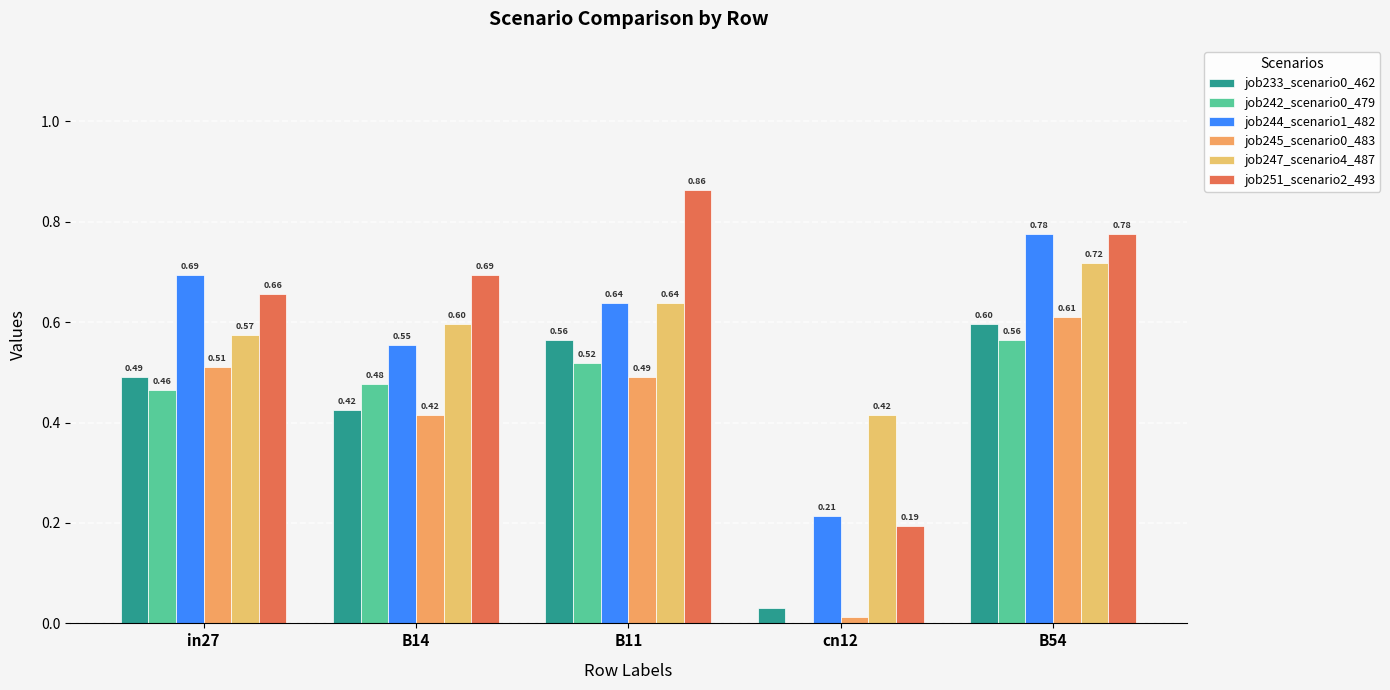

Which series changed the most between in27 and B54?

job247_scenario4_487